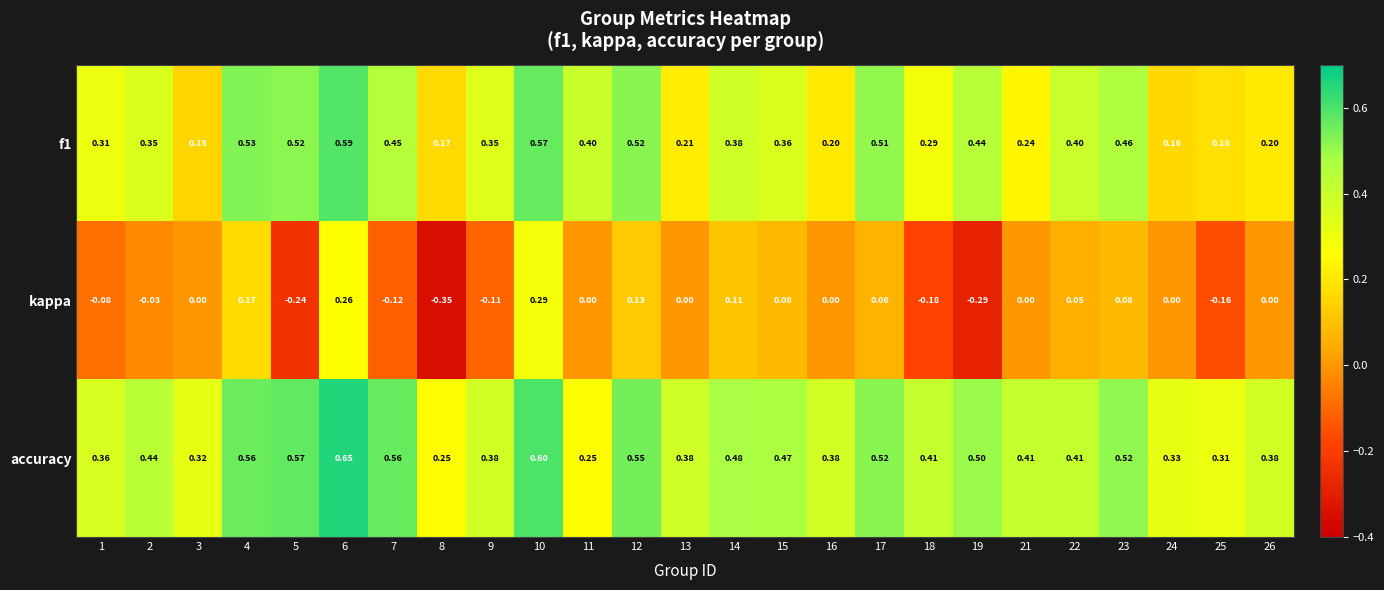

Is the value of f1 at 10 greater than the value of accuracy at 25?

Yes